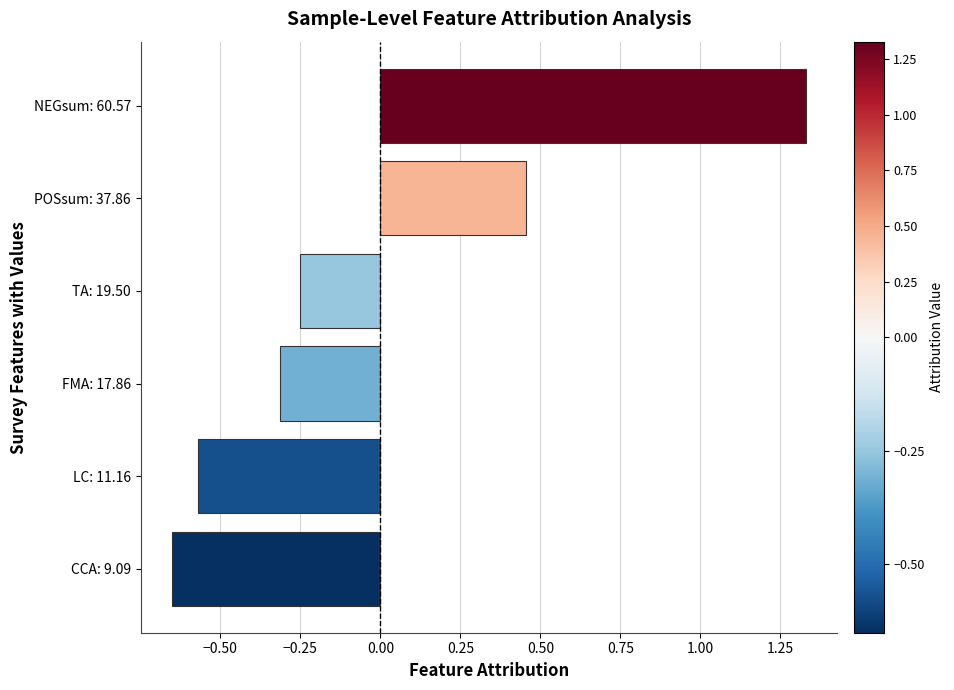

Does the chart contain stacked bars?

No